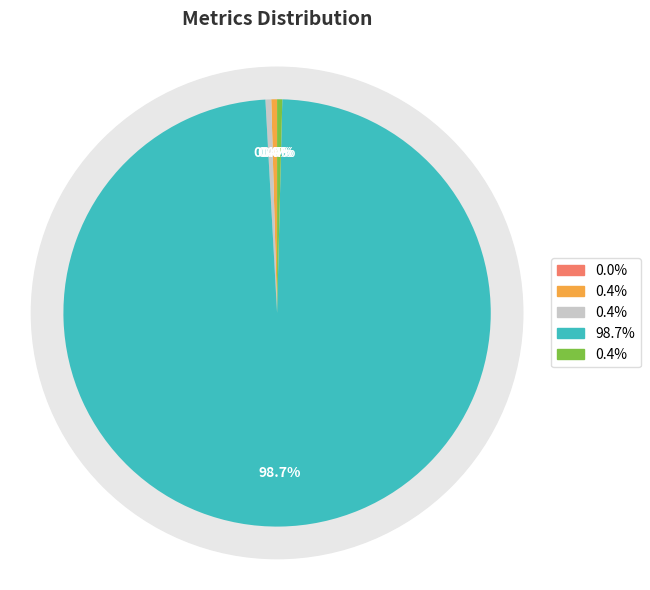

How many segments does this pie chart have?

5